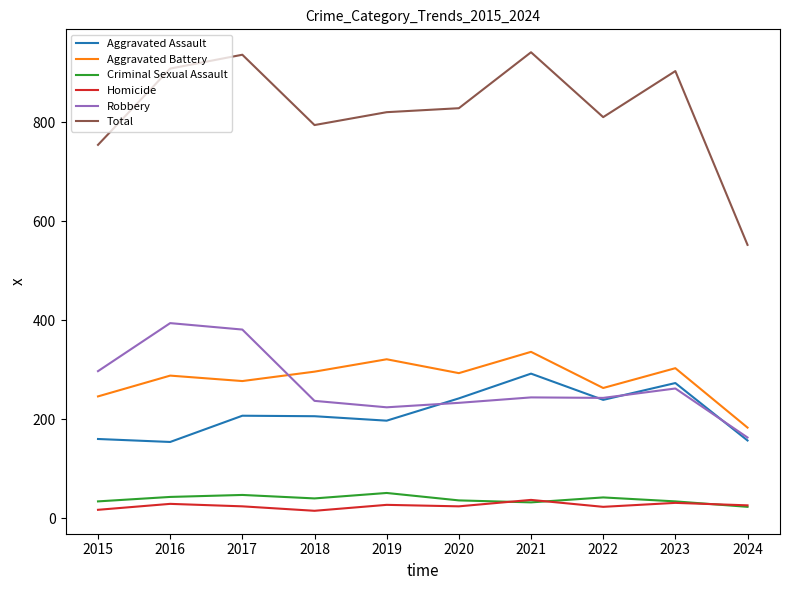

Is this an area chart (filled region under the line)?

No